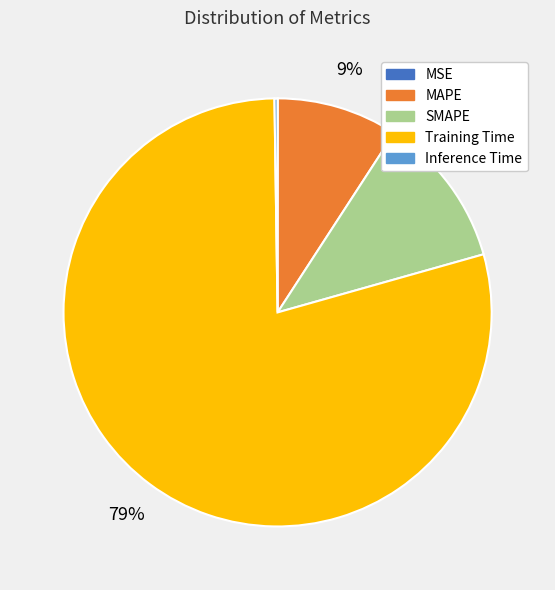

Which category has the biggest portion of the pie?

Training Time